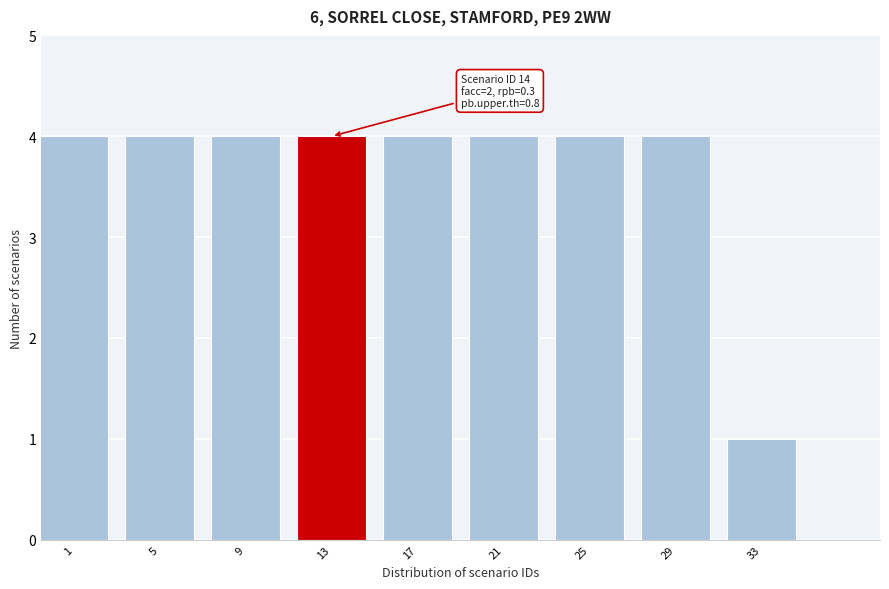

Reading right to left, transcribe all the data shown in this chart.

33=1	29=4	25=4	21=4	17=4	13=4	9=4	5=4	1=4